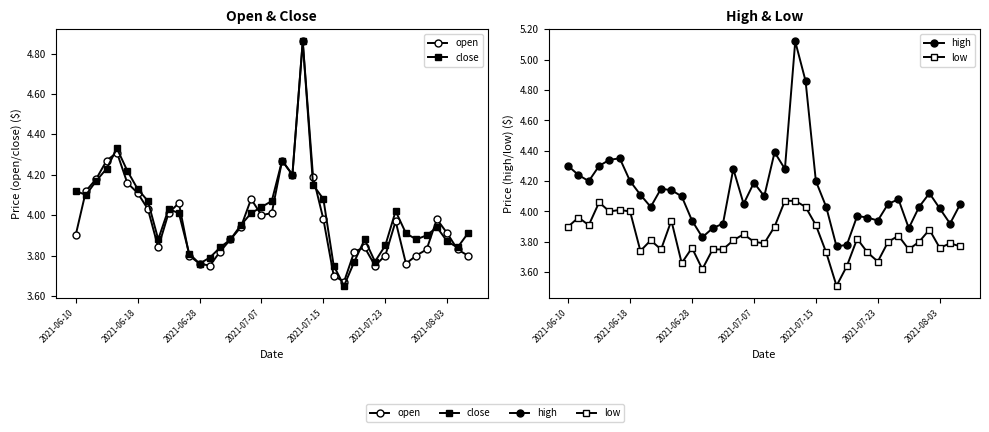

The open series shows 1.8 at 27. True or false?

False